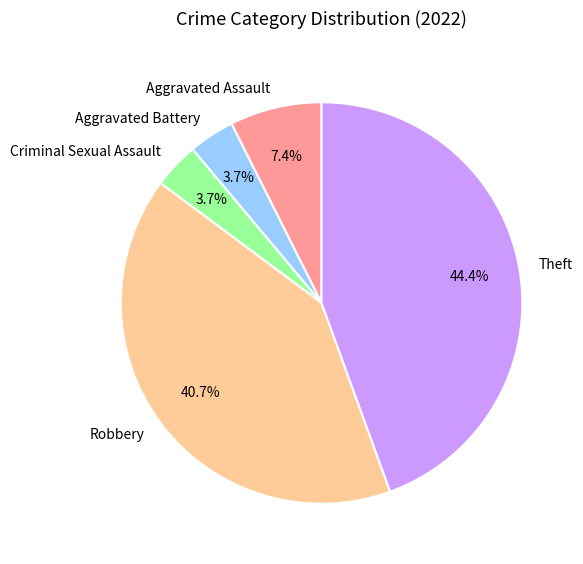

What is the ratio of the value at Criminal Sexual Assault to the value at Aggravated Battery?

1.0